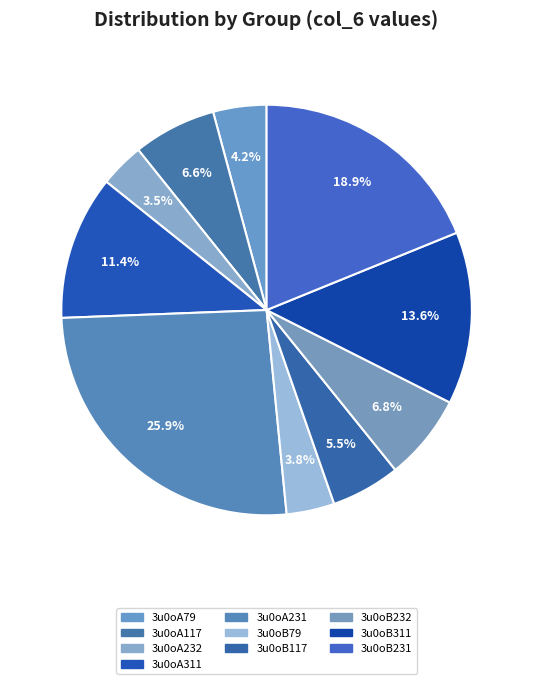

Approximately how many times larger is the value at 3u0oB231 compared to 3u0oA117?

2.9